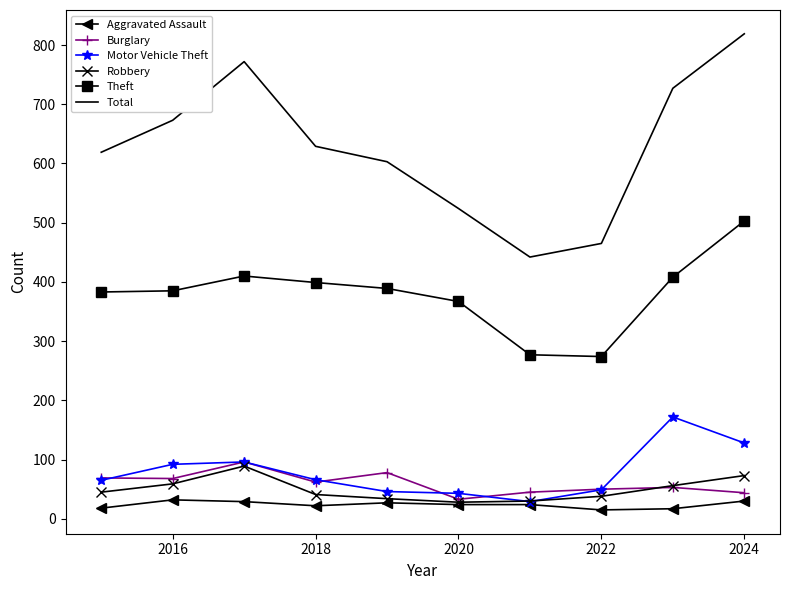

True or false: Theft and Total intersect in this chart.

False